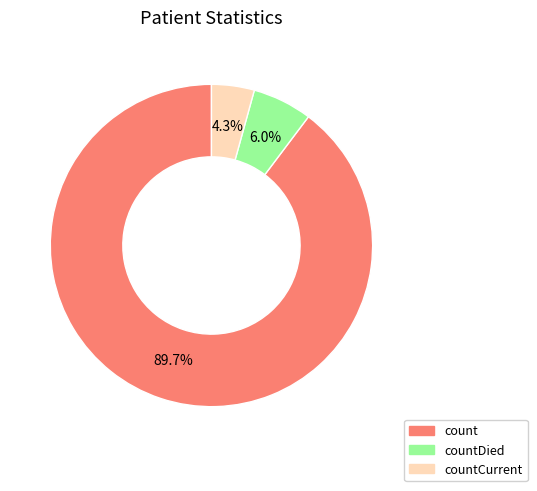

Is there a majority slice in this chart?

Yes